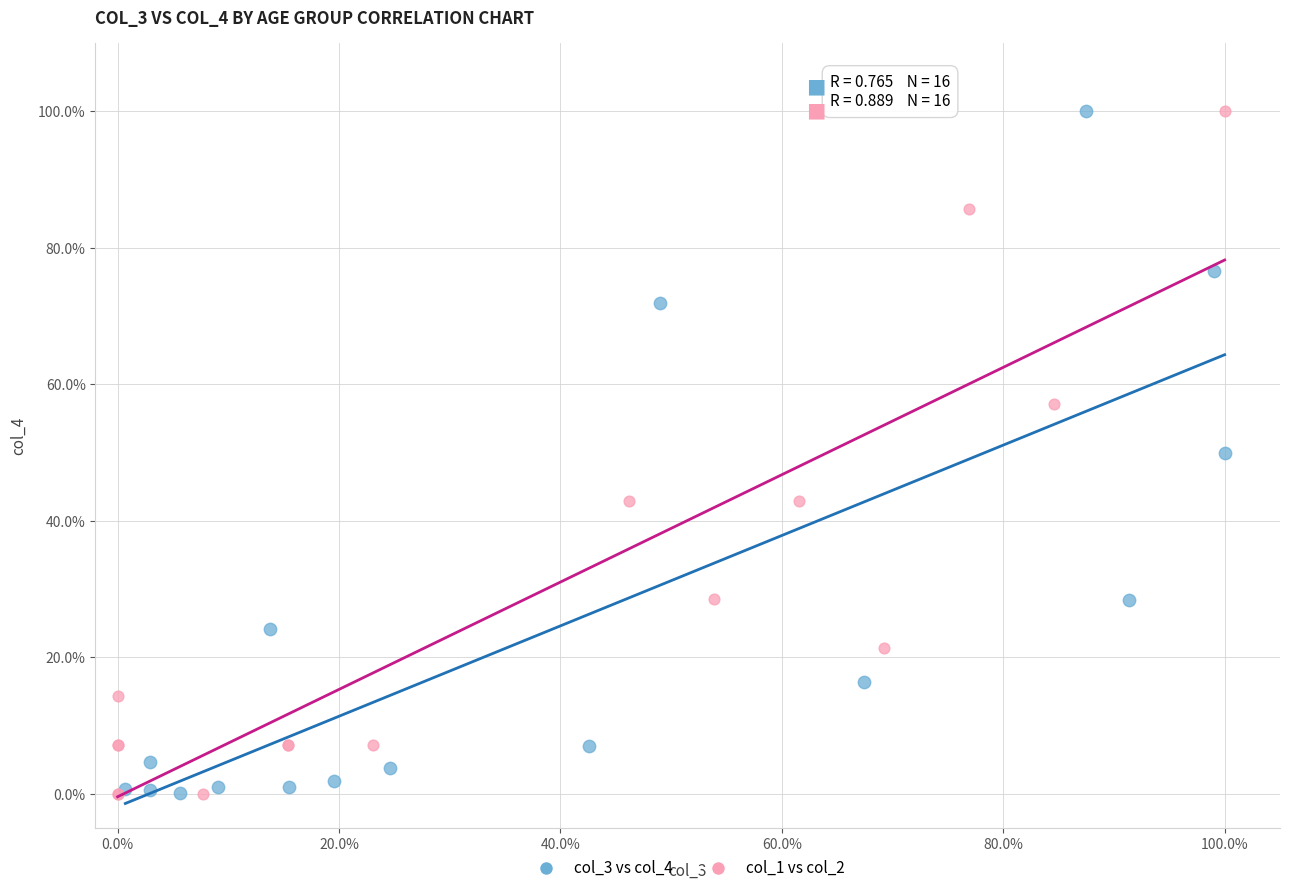

What are all the series names shown in the legend?

col_3 vs col_4, col_1 vs col_2